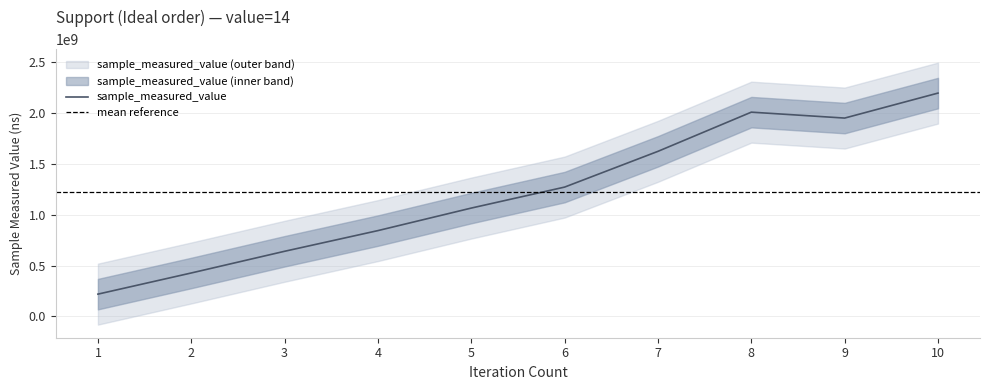

What is the value of the 7th point from the left?

1624669245